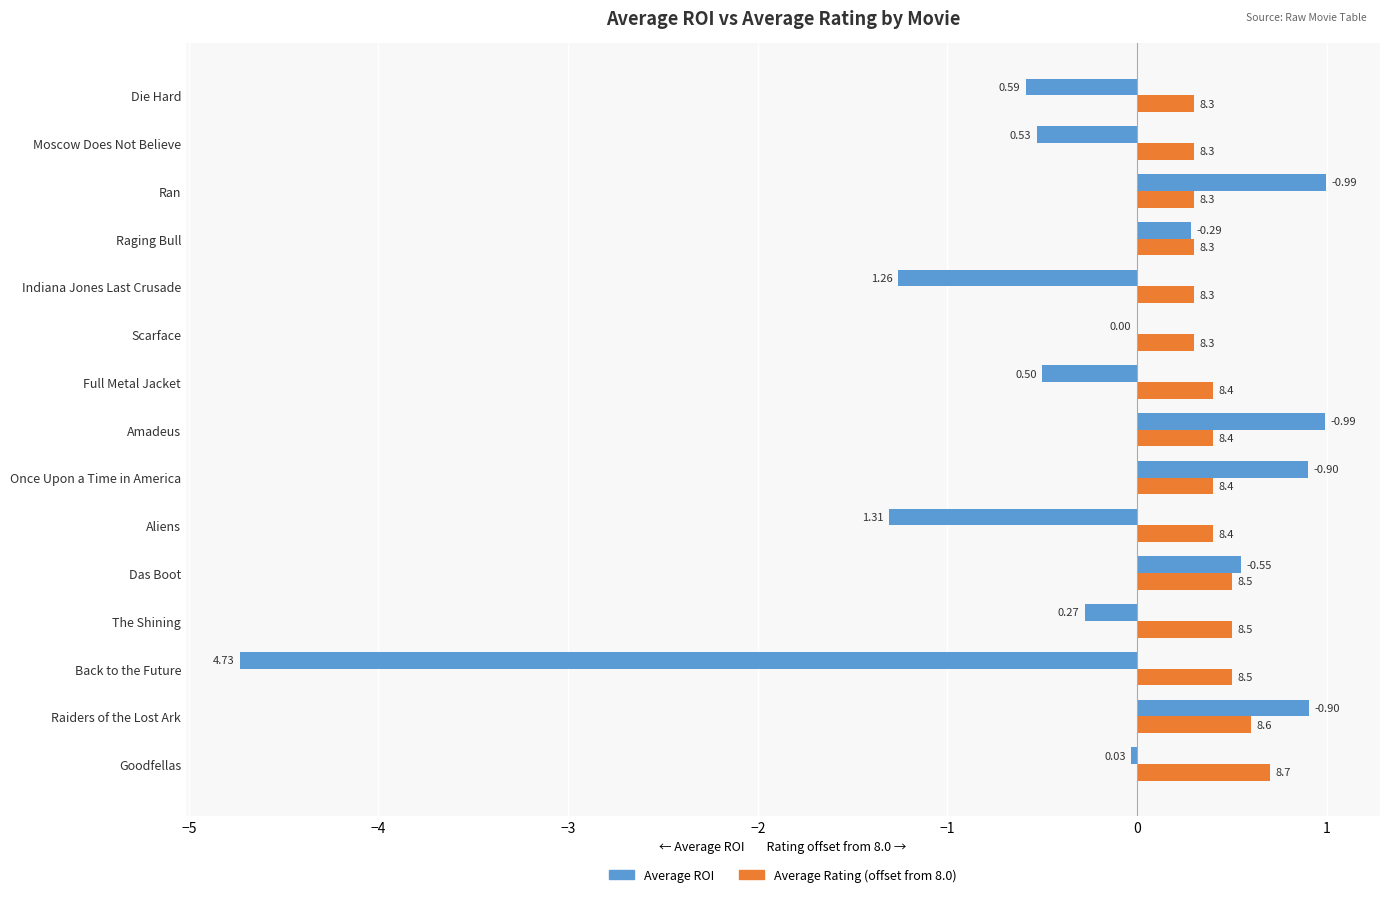

What is the difference between the maximum and minimum values in the Average Rating (offset from 8.0) series?

0.4